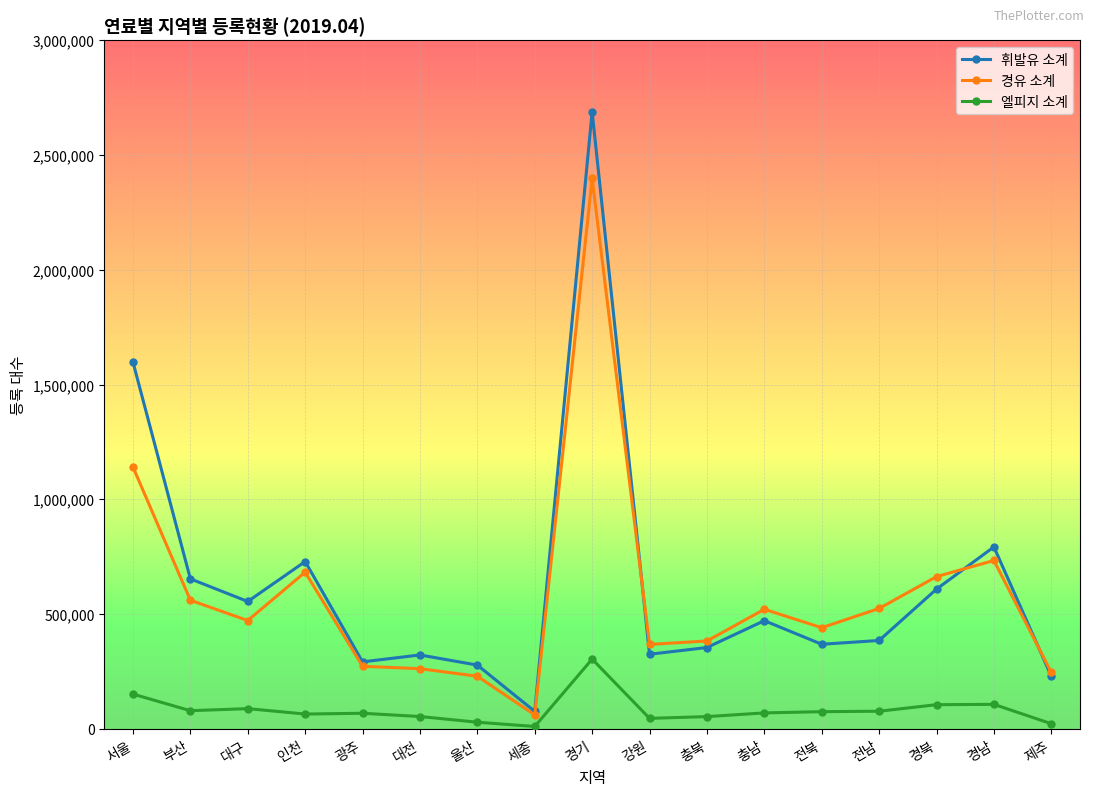

What is the label of the 11th point from the right?

울산